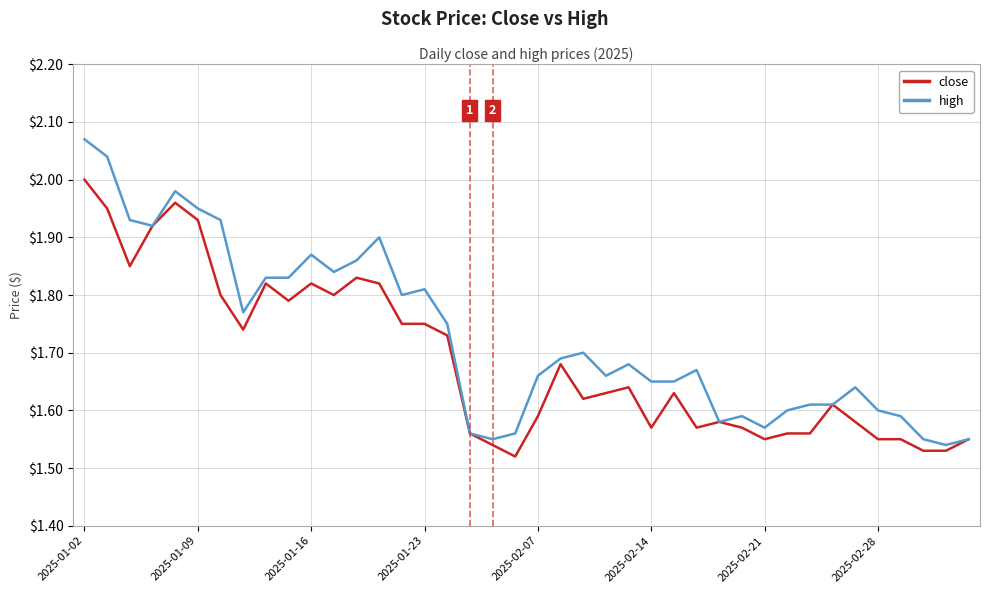

Which series has the largest total across all categories?

high